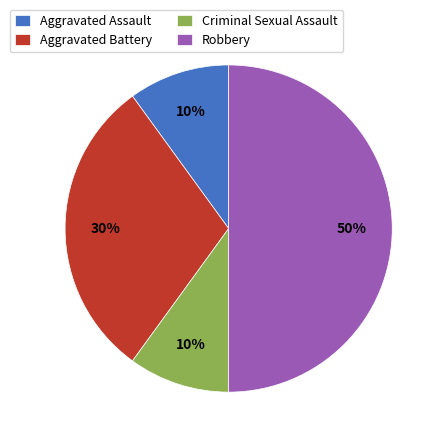

Does Criminal Sexual Assault account for over 50% of the chart?

No